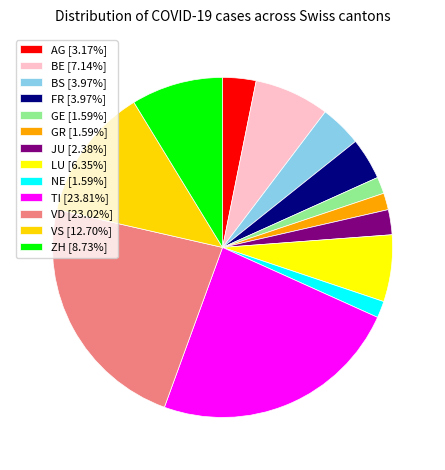

Combined, do AG [3.17%] and FR [3.97%] account for over 50%?

No